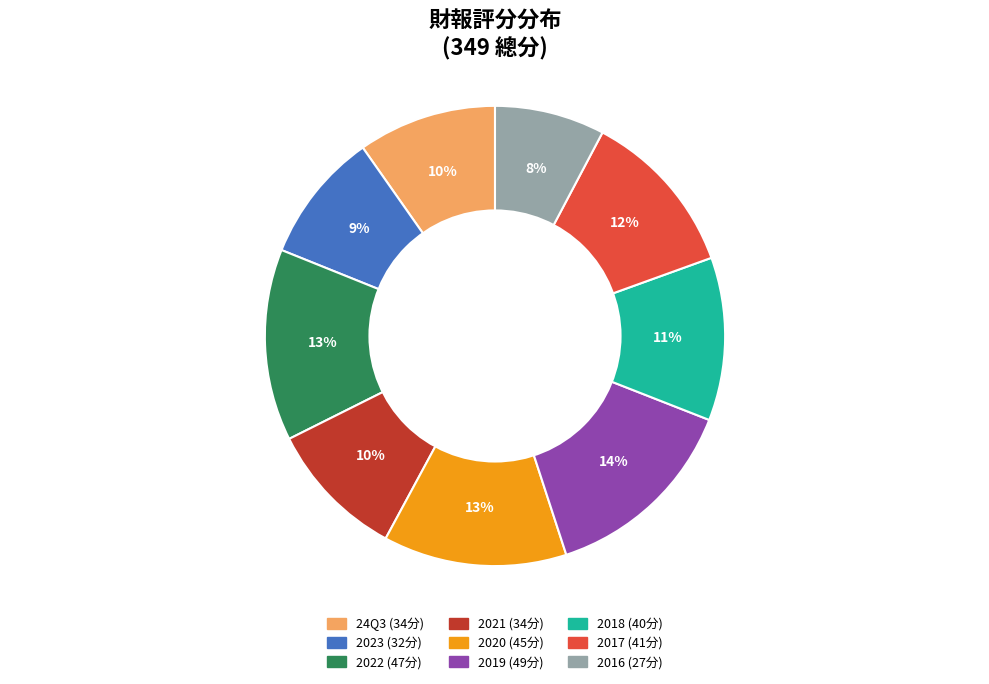

How many segments does this pie chart have?

9